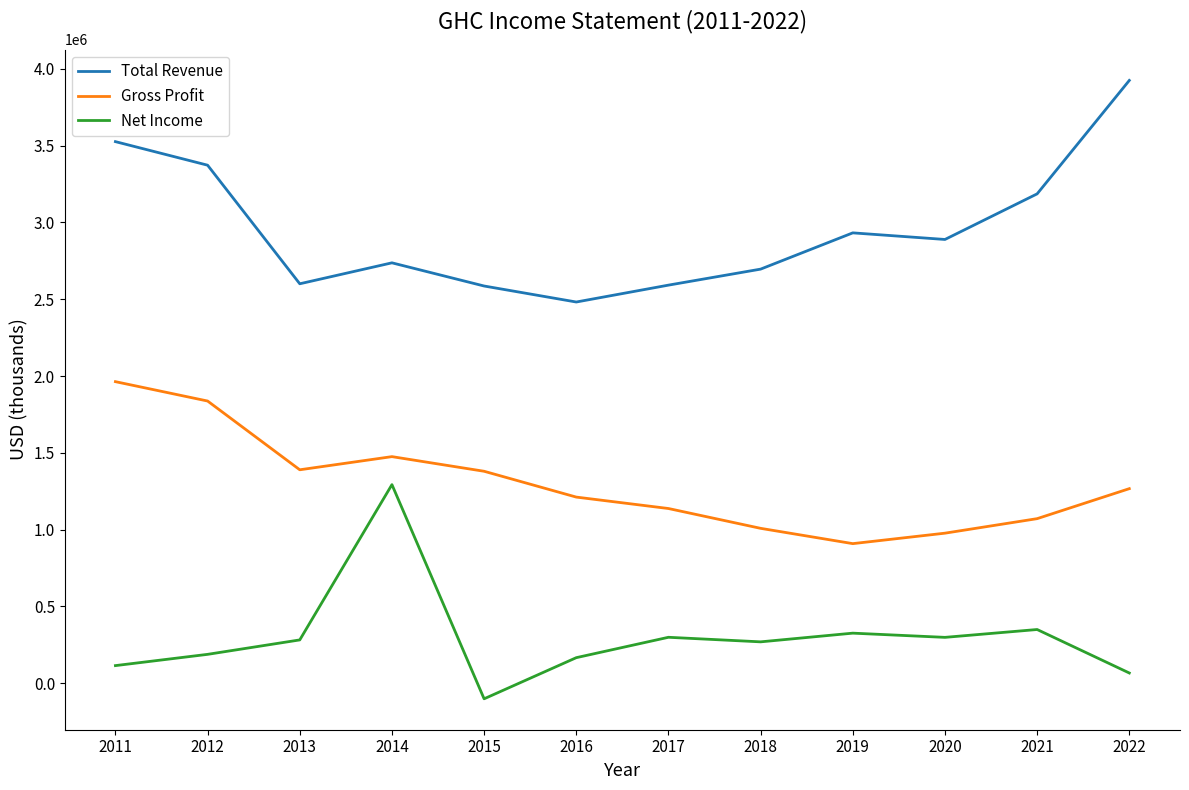

Rank the series by their maximum value, from highest to lowest.

Total Revenue, Gross Profit, Net Income